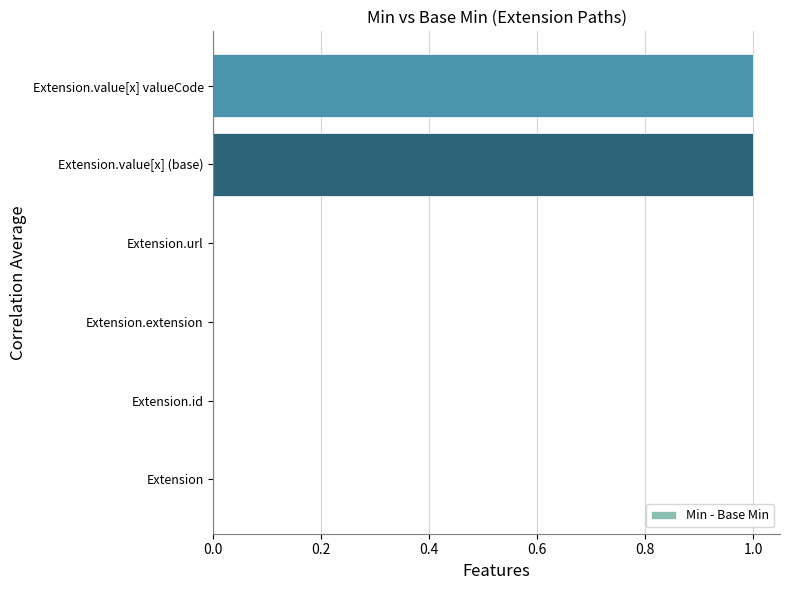

True or false: the data shows 0 at Extension.

True